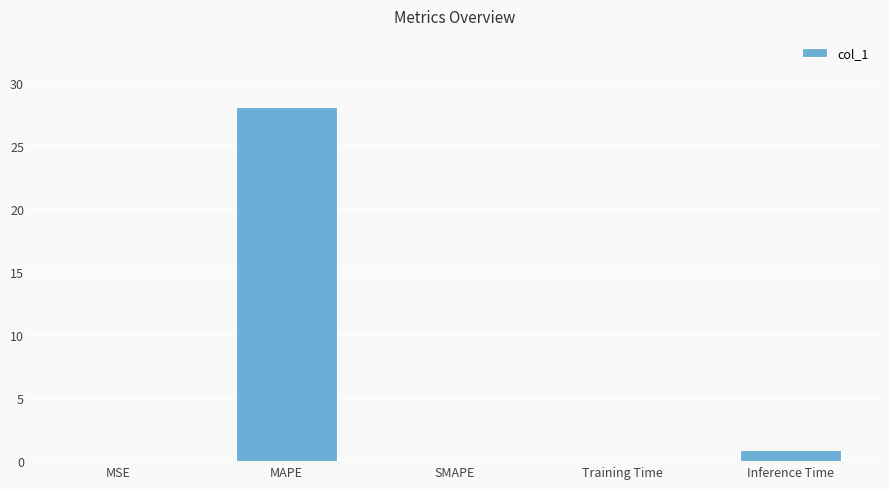

The chart shows a value of 28.1 at MAPE. True or false?

True